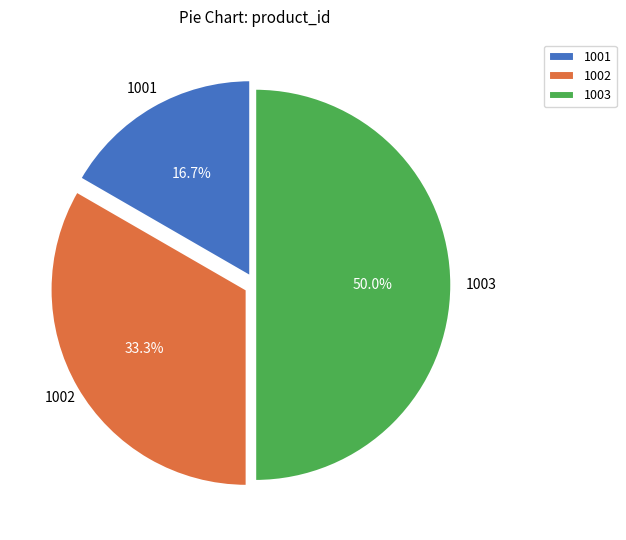

The 1003 slice represents 50% of the pie. True or false?

True